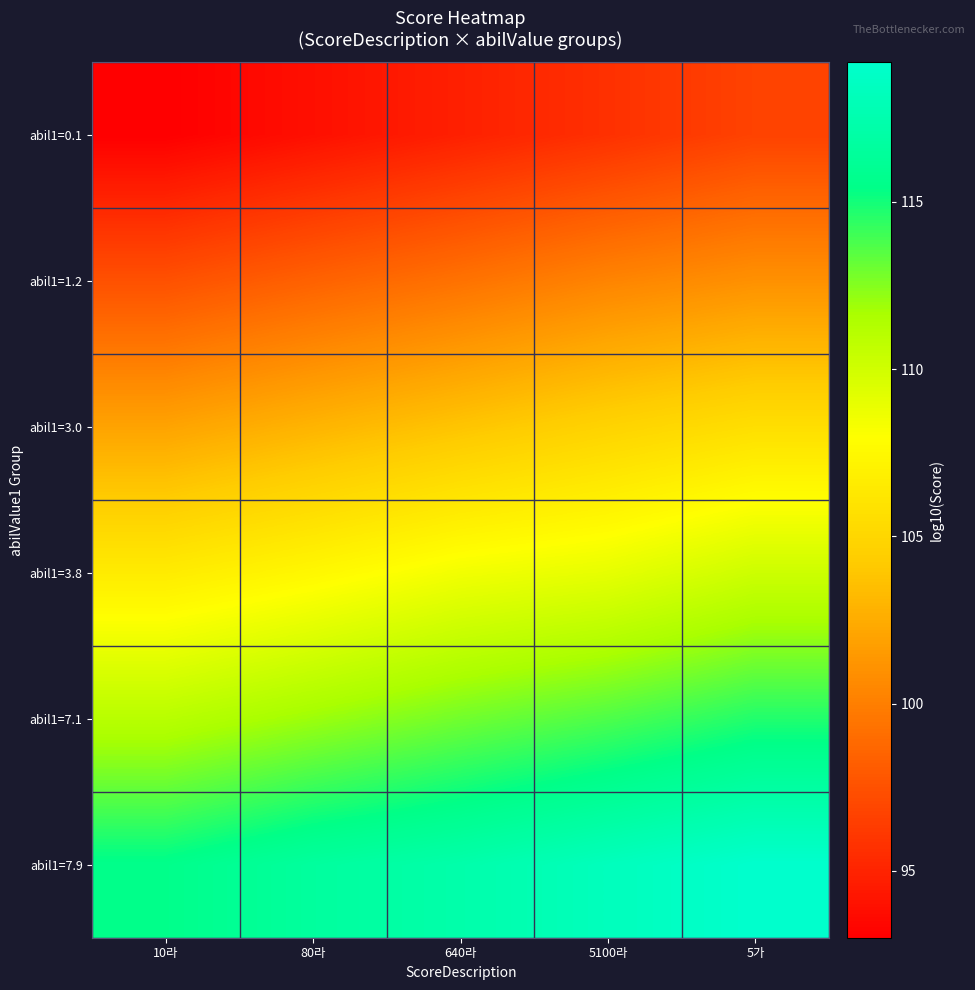

Which series has the largest total across all categories?

abil1=7.9